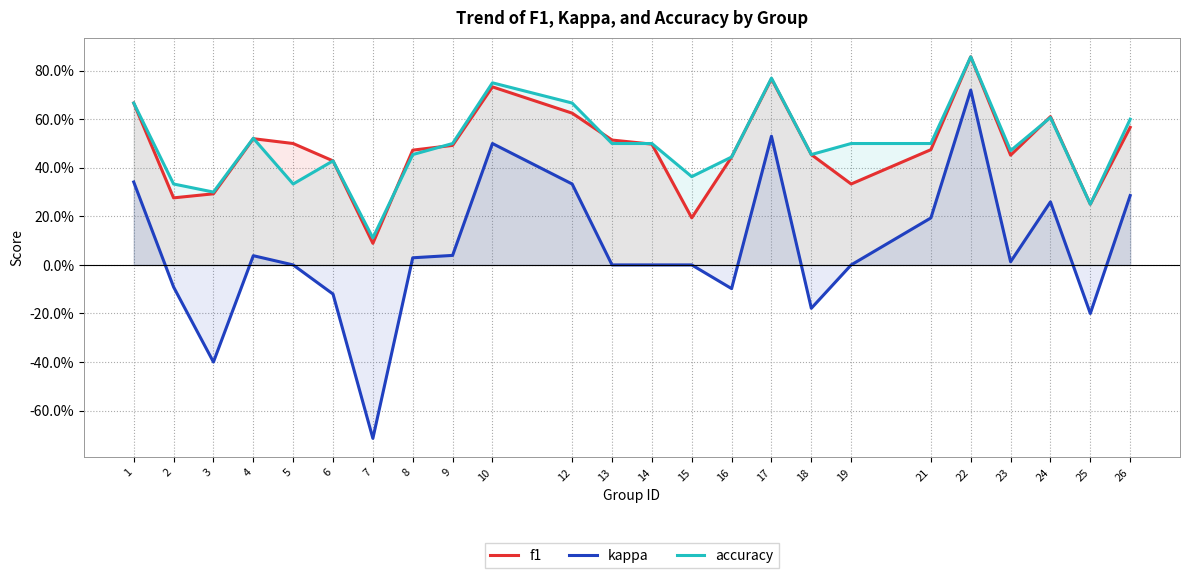

What is the maximum value for kappa?

0.7